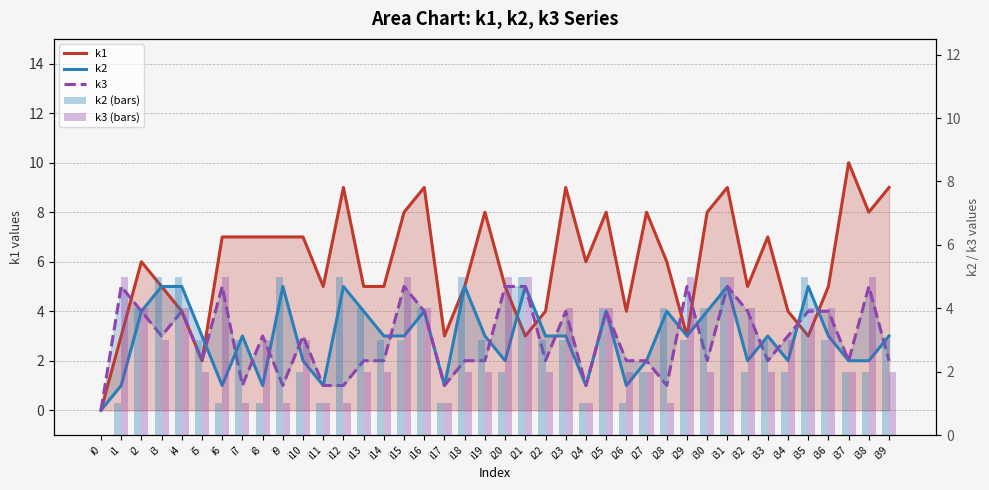

At how many categories does at least one series exceed 2?

39